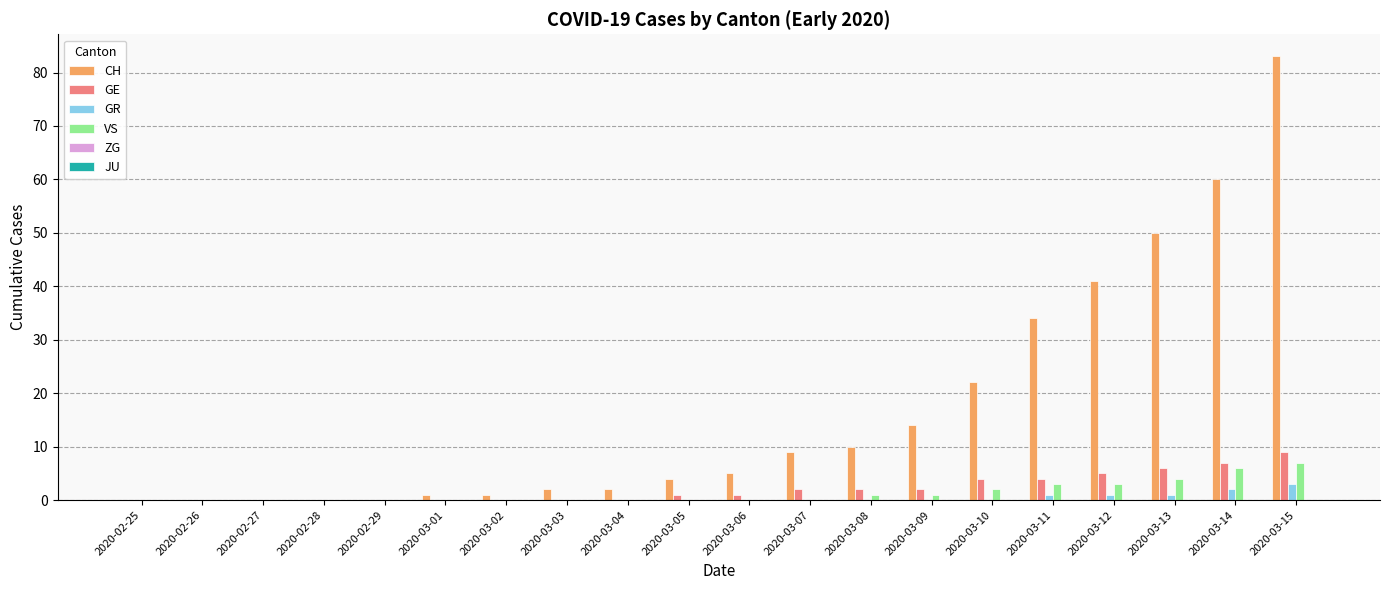

Is it true that GR equals 0 at 2020-03-04?

True